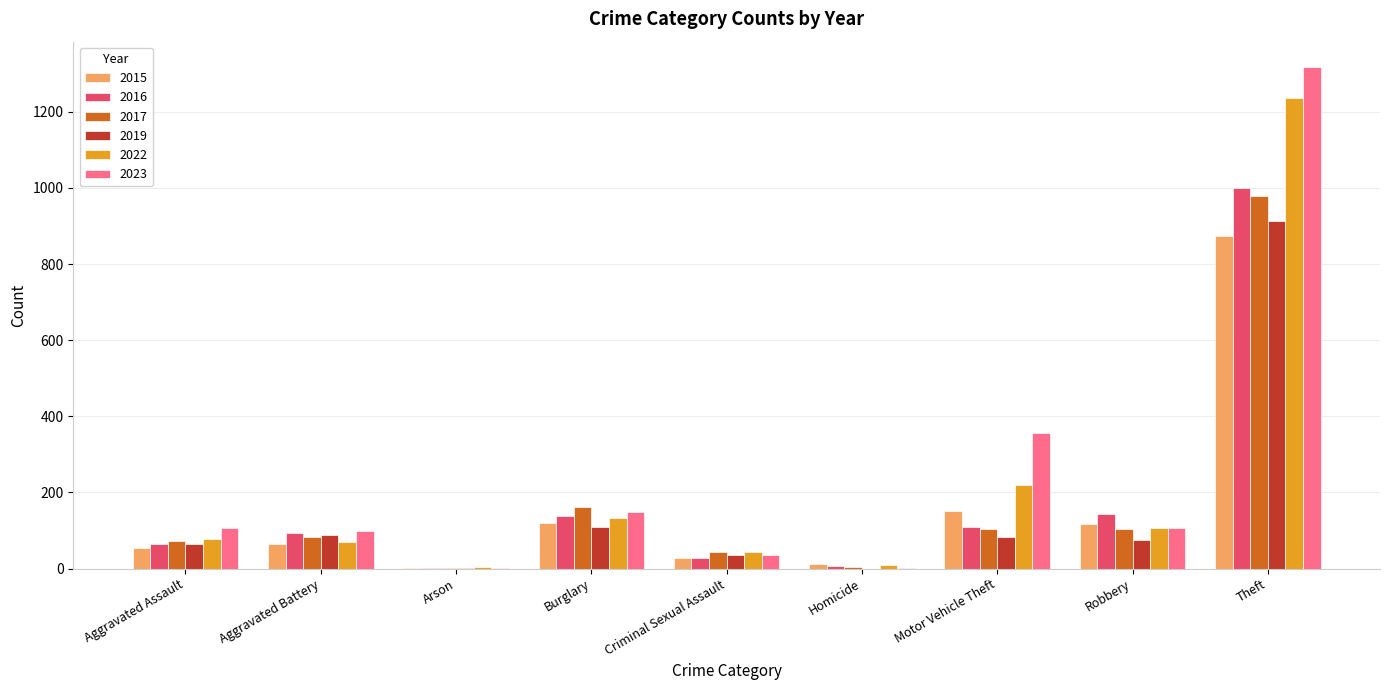

What is the sum of all 2017 values?

1555